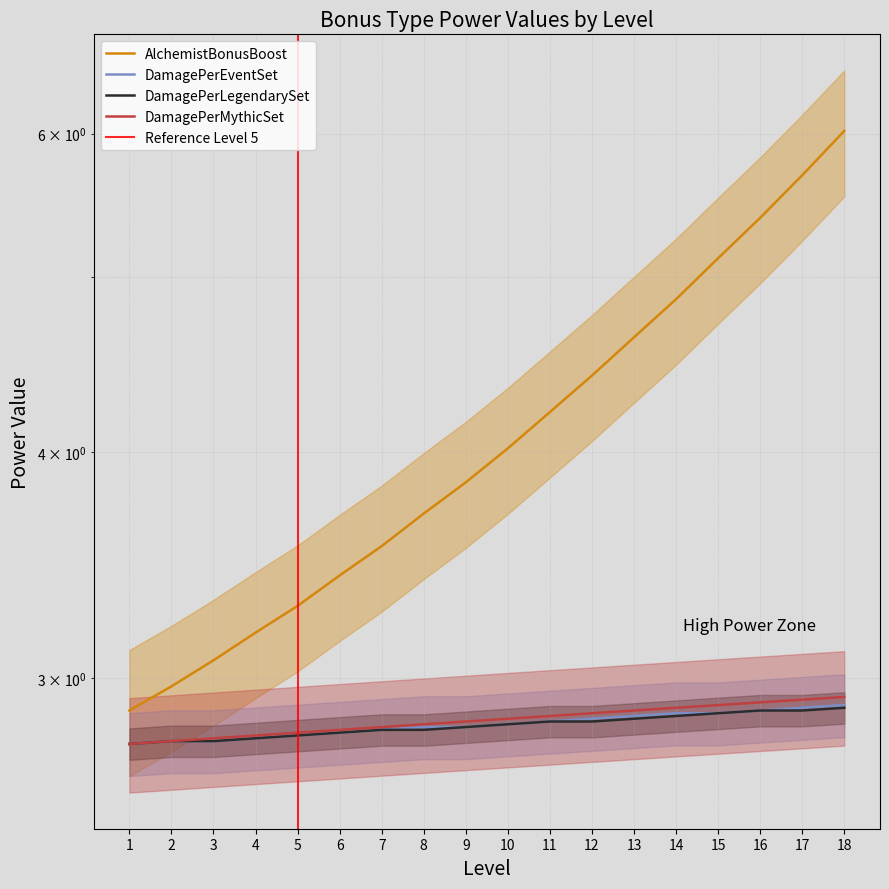

Reading left to right, what are all the values shown in this chart?

AlchemistBonusBoost: 2.9	3.0	3.1	3.2	3.3	3.4	3.5	3.7	3.9	4.0	4.2	4.4	4.6	4.9	5.1	5.4	5.7	6.0
DamagePerEventSet: 2.8	2.8	2.8	2.8	2.8	2.8	2.8	2.8	2.8	2.8	2.8	2.9	2.9	2.9	2.9	2.9	2.9	2.9
DamagePerLegendarySet: 2.8	2.8	2.8	2.8	2.8	2.8	2.8	2.8	2.8	2.8	2.8	2.8	2.9	2.9	2.9	2.9	2.9	2.9
DamagePerMythicSet: 2.8	2.8	2.8	2.8	2.8	2.8	2.8	2.8	2.8	2.9	2.9	2.9	2.9	2.9	2.9	2.9	2.9	2.9